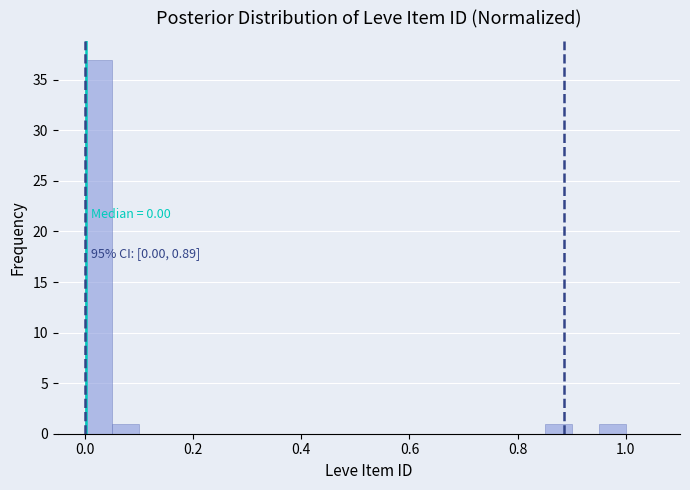

Read against the x-axis, roughly where is the centre of the tallest bar?

0.02